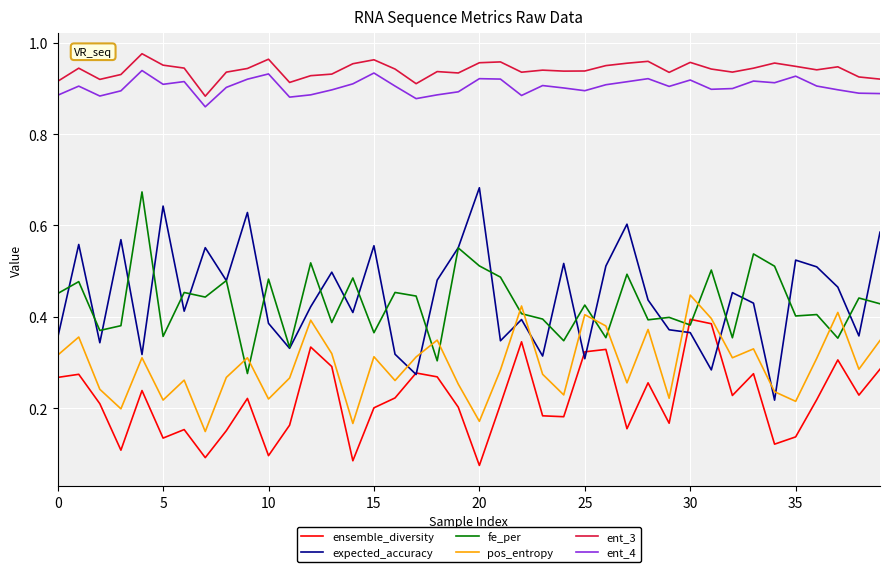

True or false: ent_3 and ent_4 intersect in this chart.

False